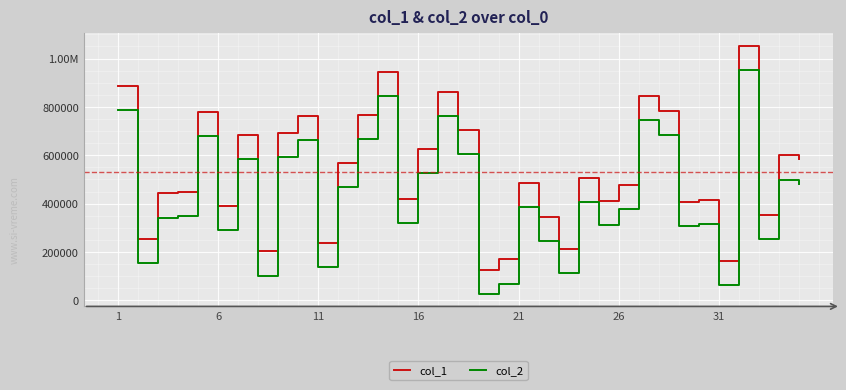

What is the value of the col_2 point at the 19th from the left?

26092